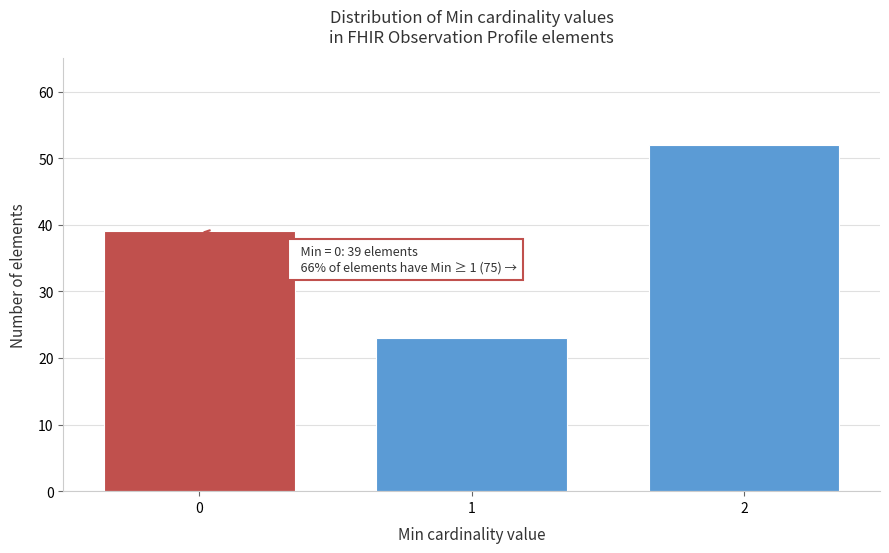

Reading left to right, transcribe all the data shown in this chart.

39	23	52